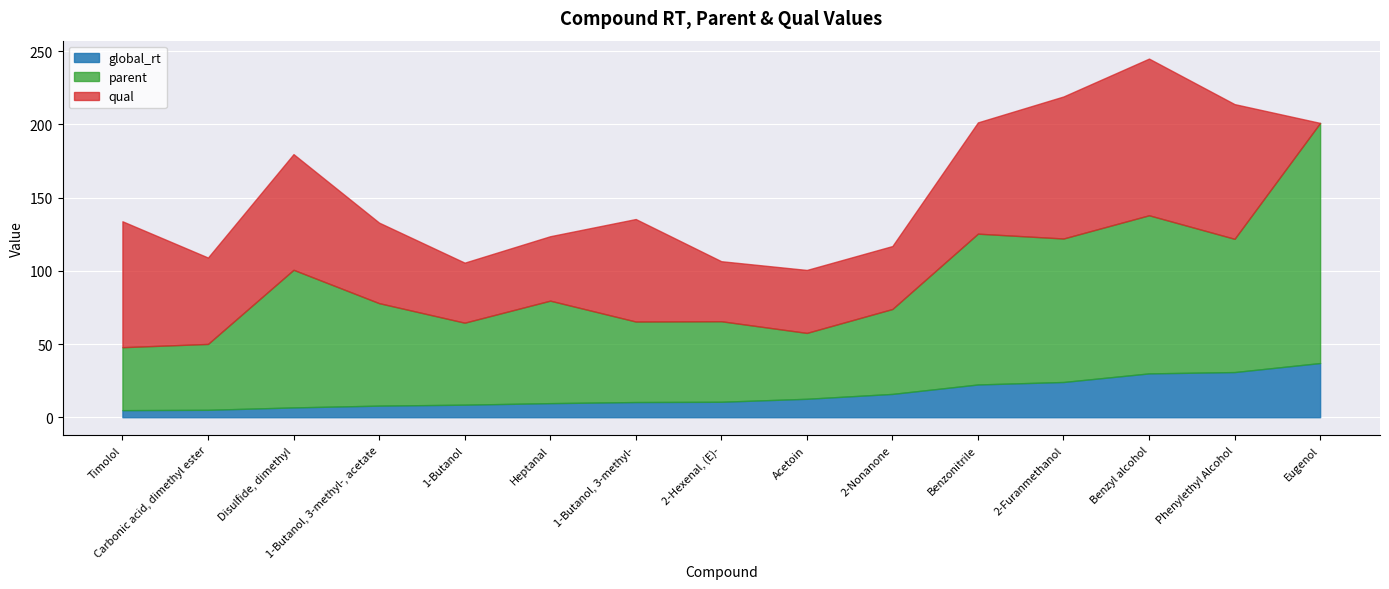

How many lines are shown in the chart?

3